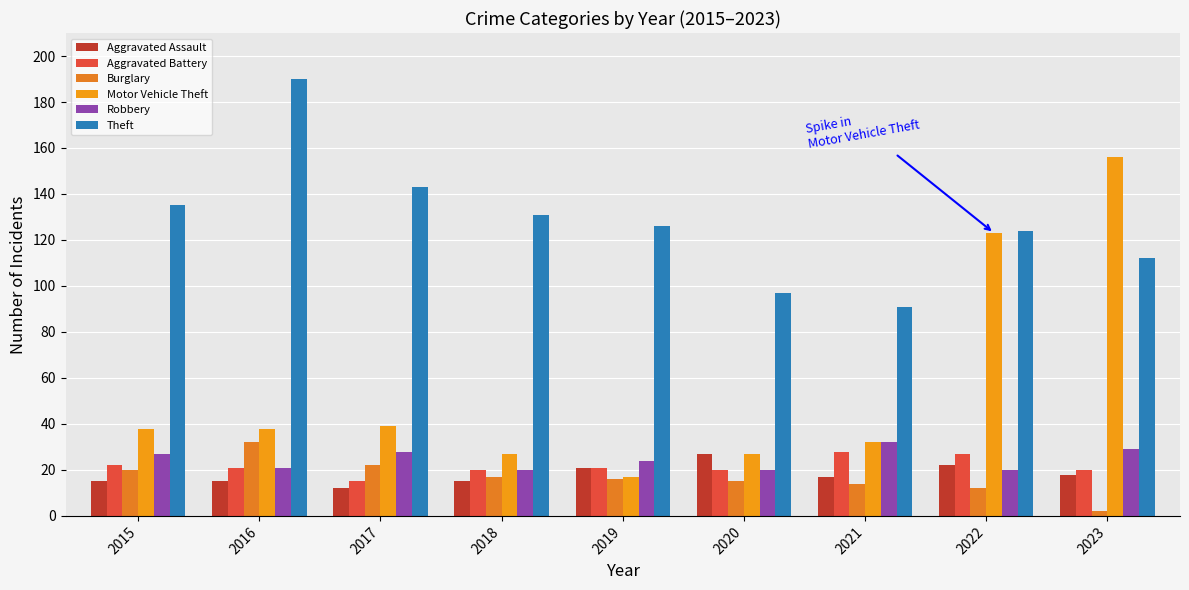

Which series changed the most between 2016 and 2019?

Theft